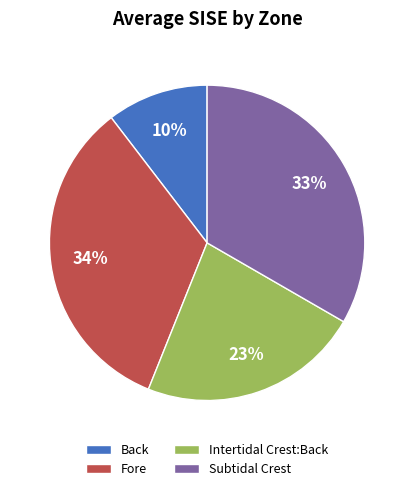

How many slices are in this pie chart?

4